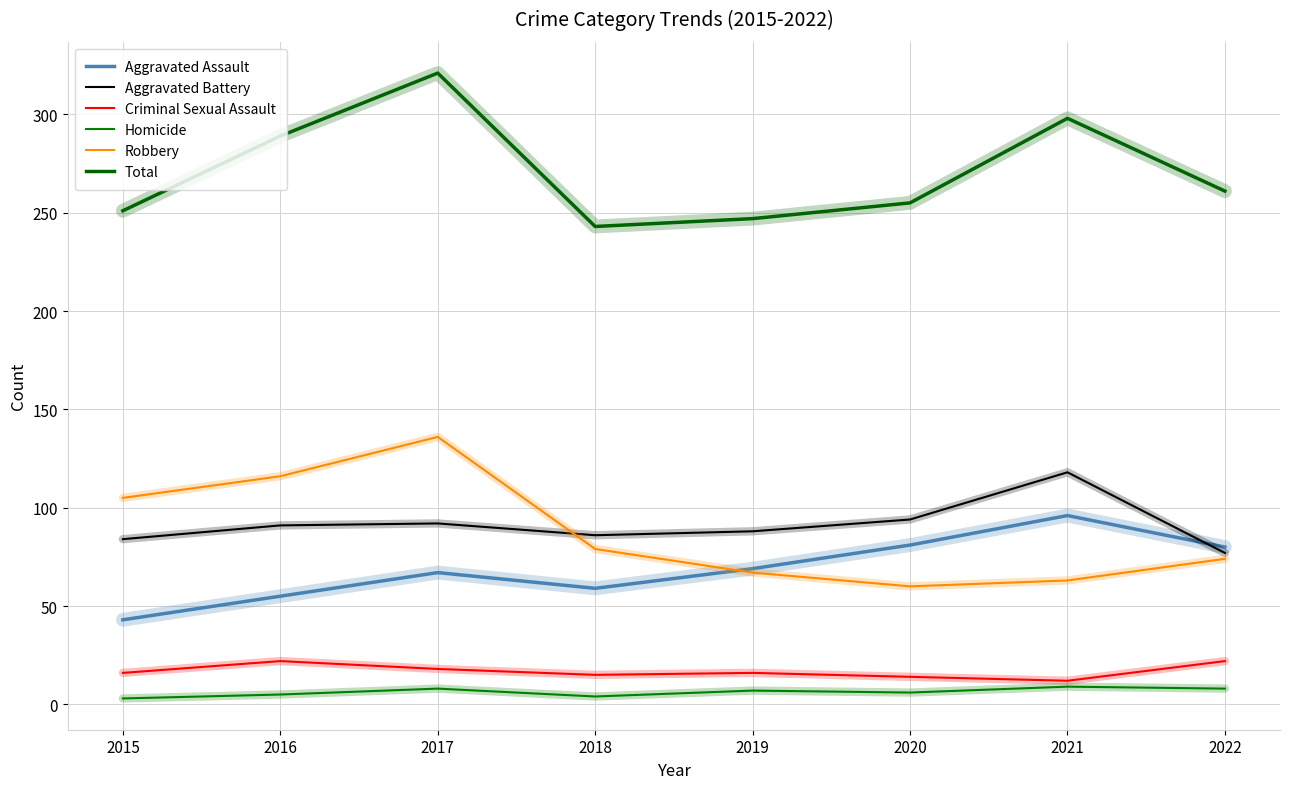

Is it true that Robbery equals 116 at 2016?

True